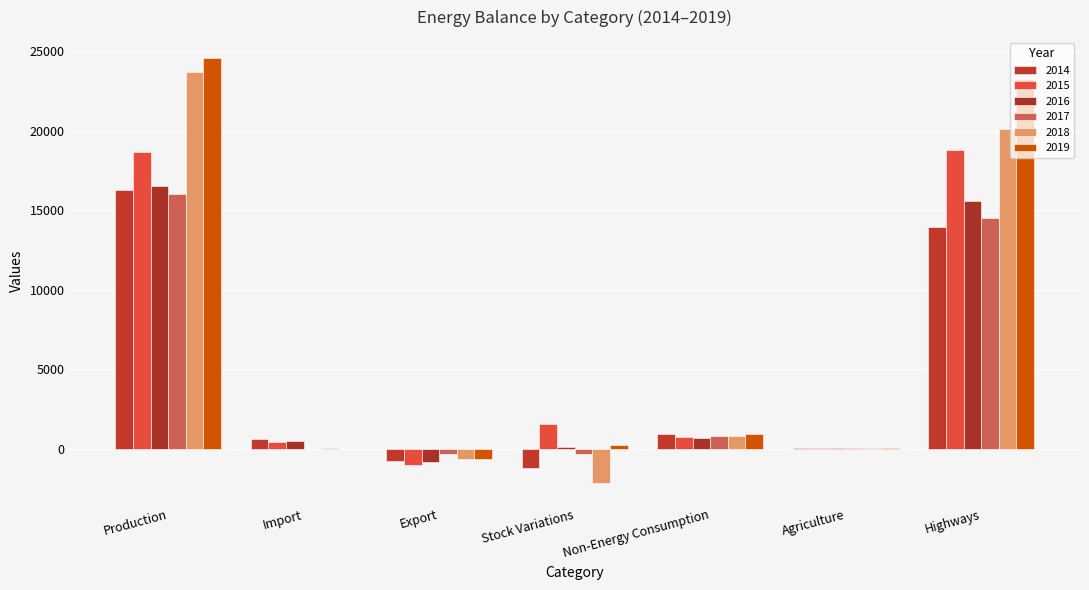

Is it true that 2018 equals -2142.2 at Stock Variations?

True